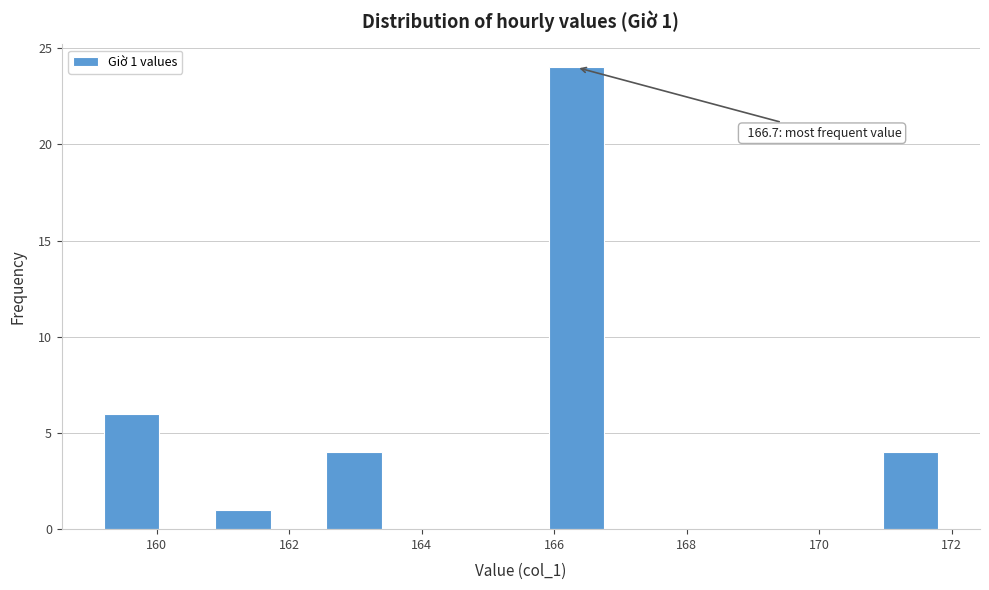

Over which range of the x-axis is the bar tallest?

165.92 to 166.76